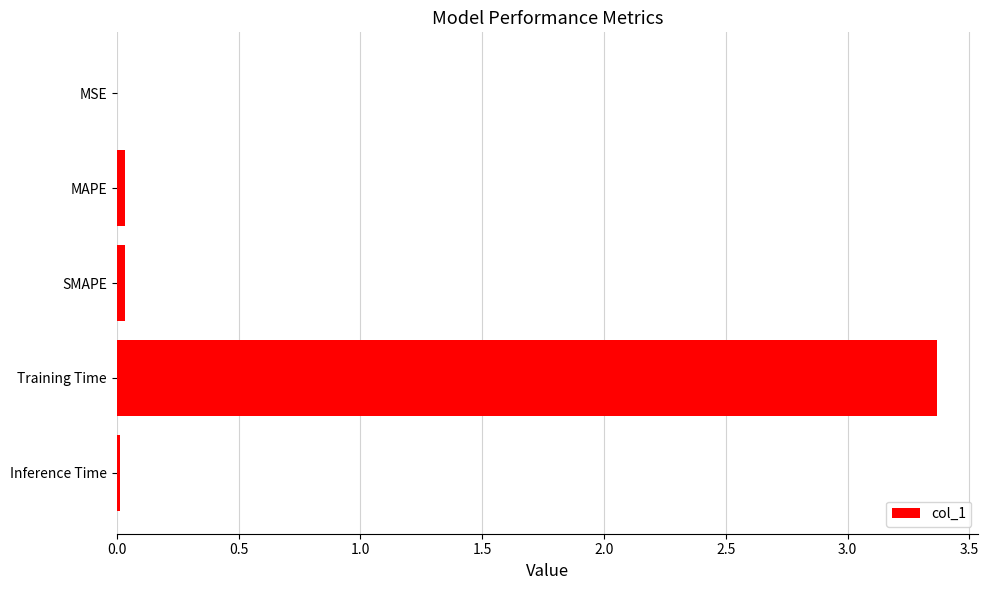

Between MSE and Training Time, which is larger?

Training Time